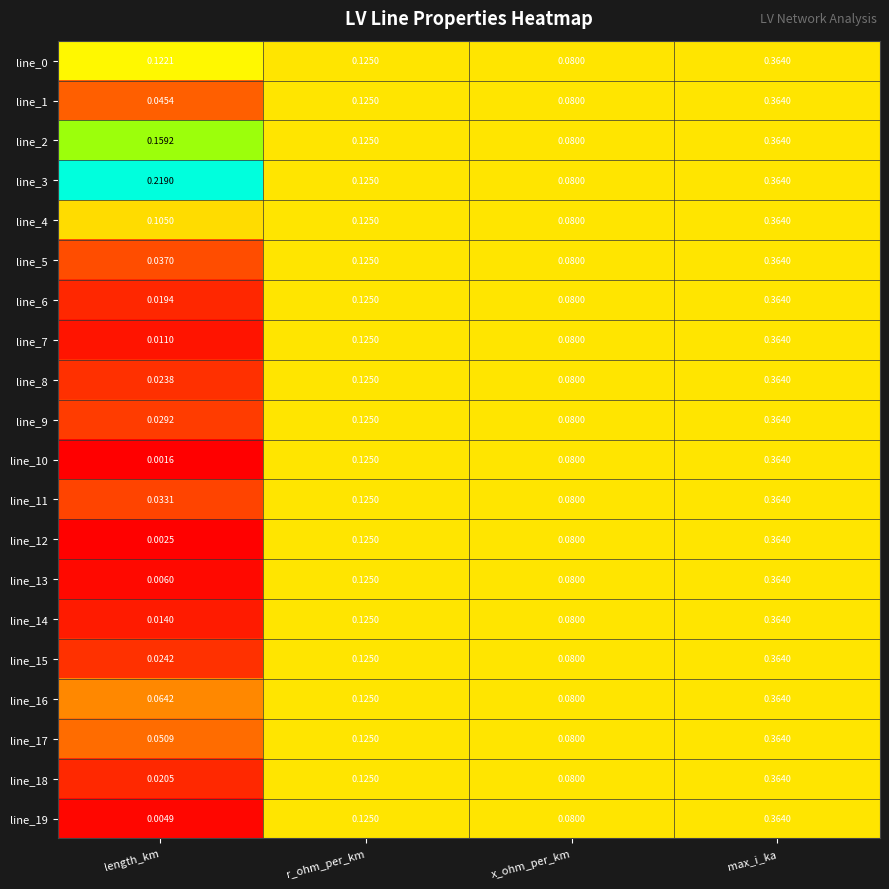

List the labels in order of line_7 value, smallest first.

length_km, x_ohm_per_km, r_ohm_per_km, max_i_ka